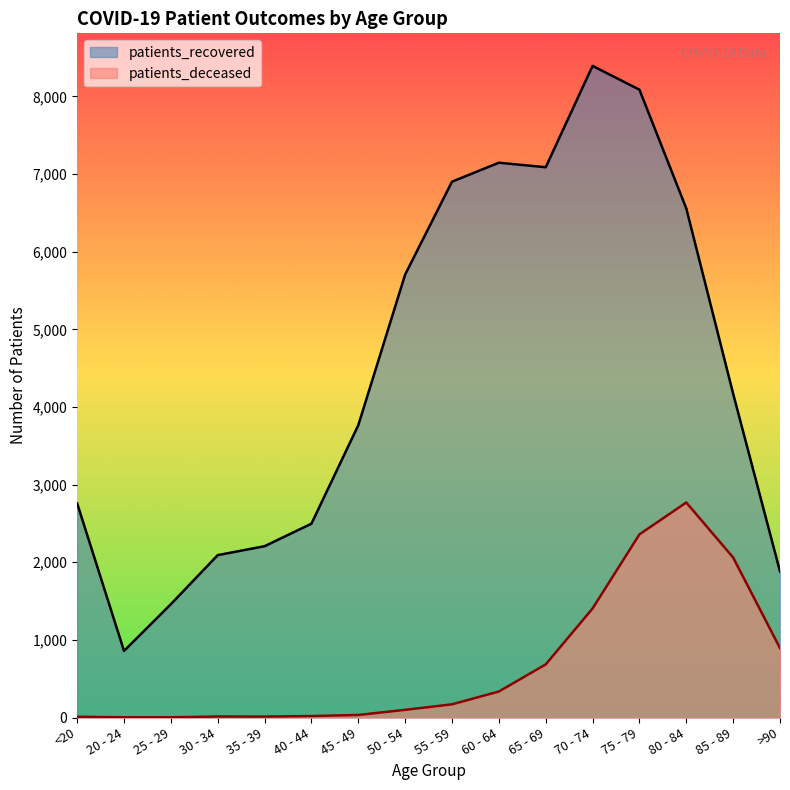

Does the chart display data point markers on the line(s)?

No